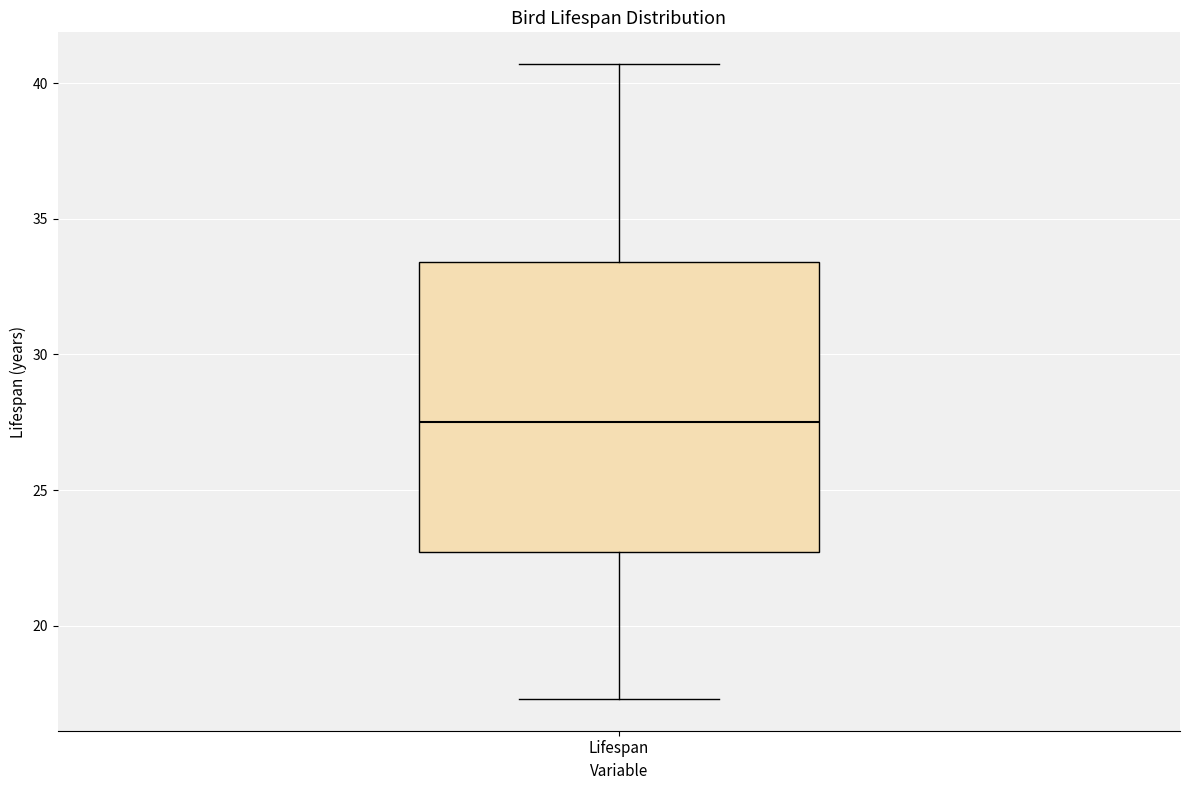

Read this box plot against the y-axis: the position of the median line, the range covered by the box, and the ends of both whiskers. The values are not printed on the chart, so give them approximately, as read against the axis.

median 27.5, box 22.5 to 33.5, whiskers 17.5 to 40.5